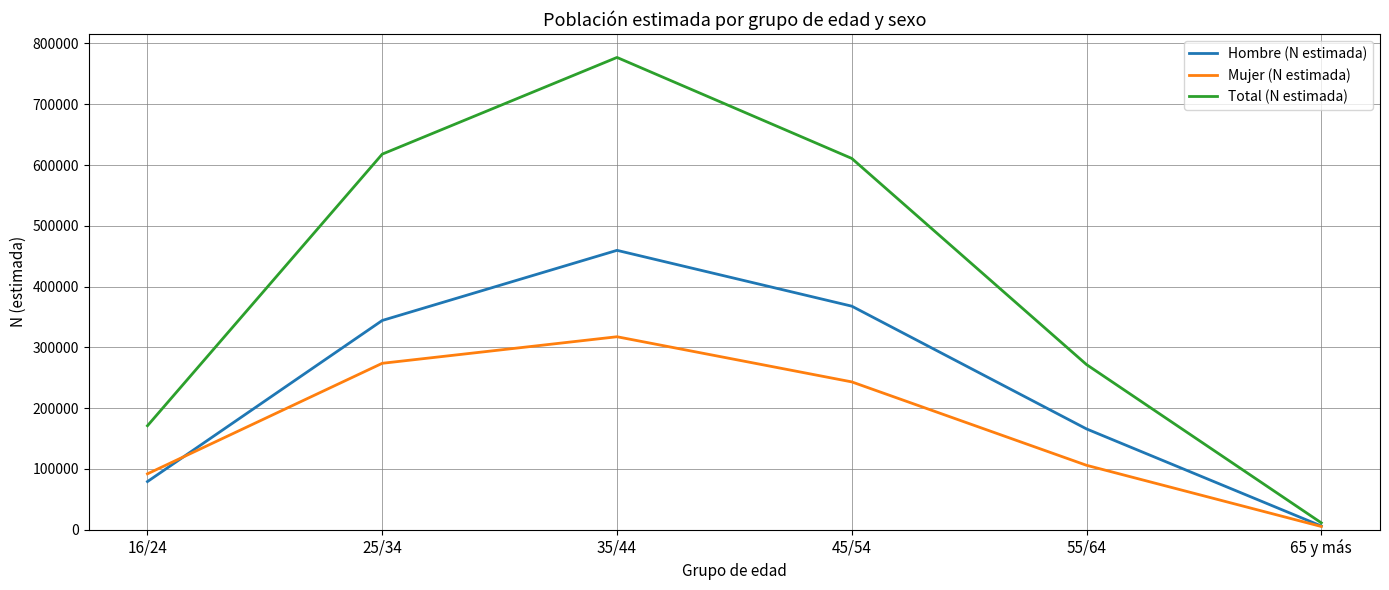

True or false: Hombre (N estimada) and Mujer (N estimada) intersect in this chart.

True